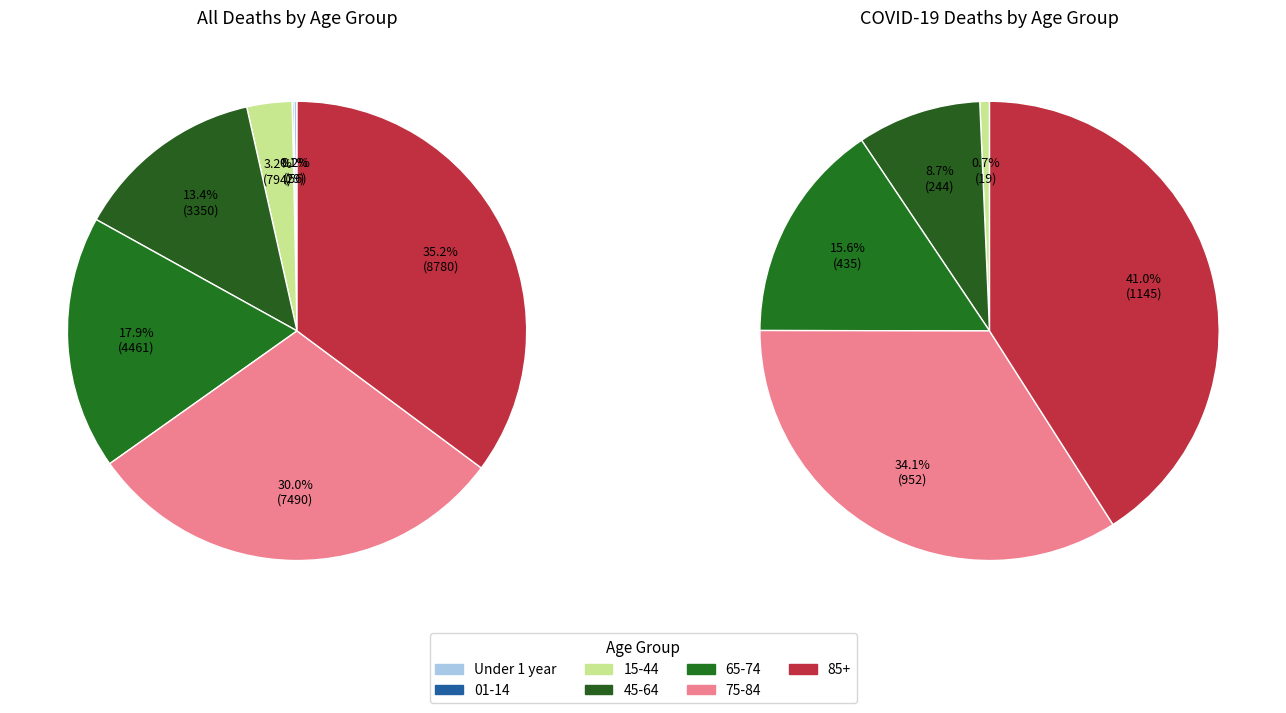

To the nearest percent, what percentage of the pie is 65-74?

16%